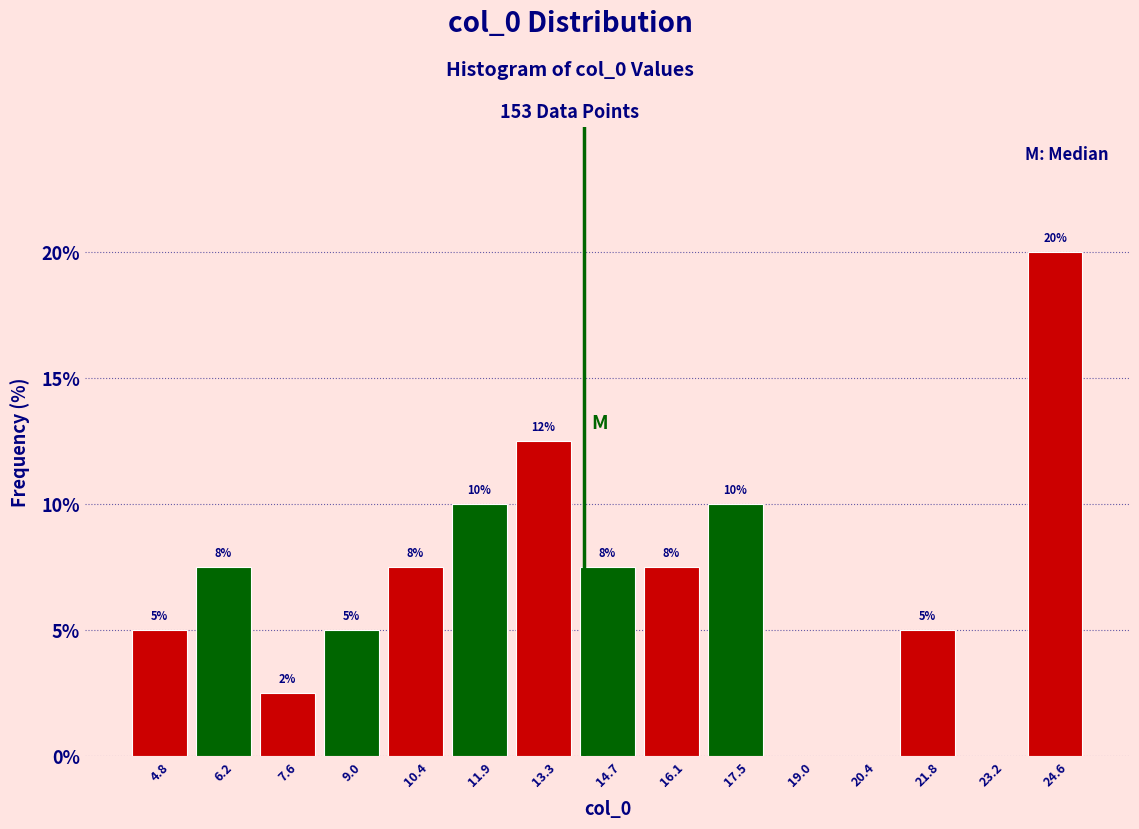

Which range on the x-axis has the tallest bar?

24.0 to 25.4